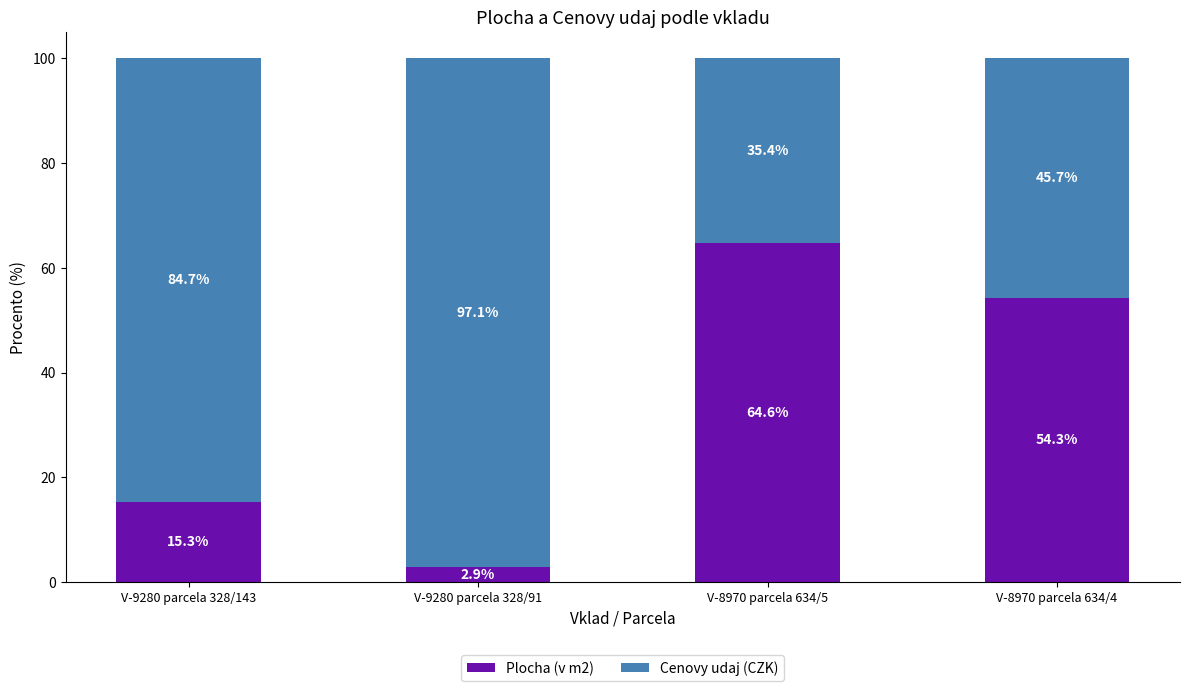

Where does the Plocha (v m2) series first go above 54?

V-8970 parcela 634/5